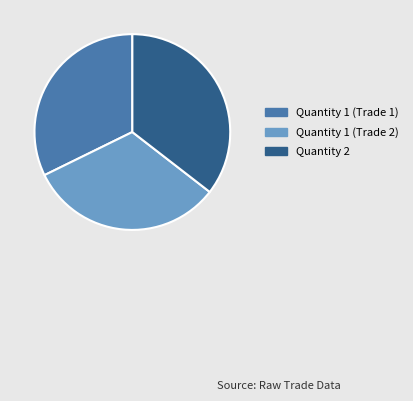

How many segments does this pie chart have?

3